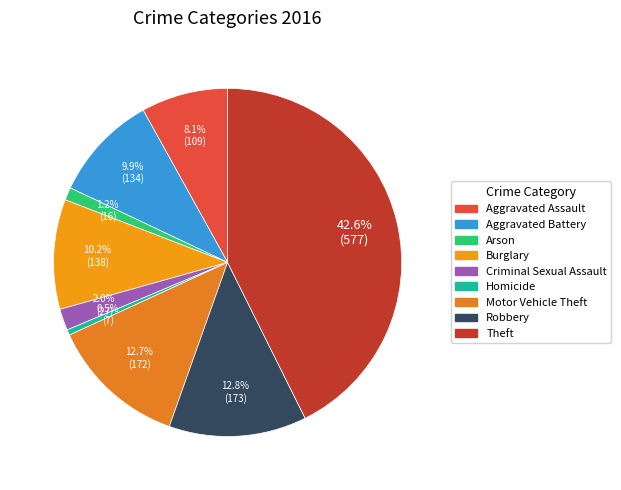

Rank the categories by value from lowest to highest.

Homicide, Arson, Criminal Sexual Assault, Aggravated Assault, Aggravated Battery, Burglary, Motor Vehicle Theft, Robbery, Theft